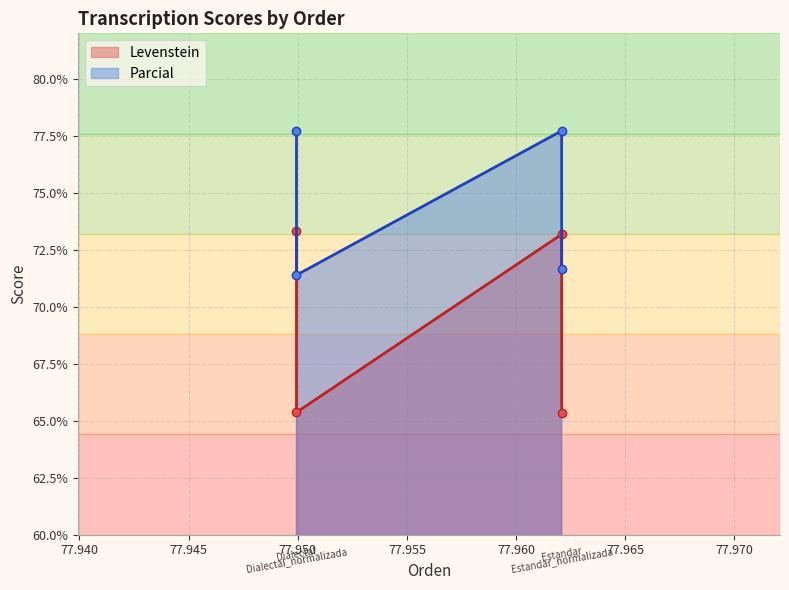

What is the difference between the maximum and minimum values in the Levenstein series?

8.0